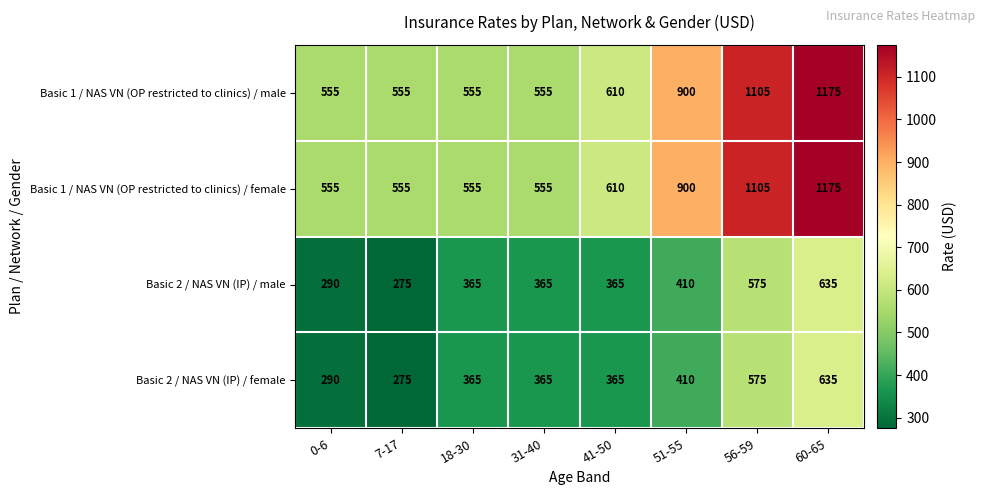

The value of Basic 1 / NAS VN (OP restricted to clinics) / female at 31-40 is 555. True or false?

True